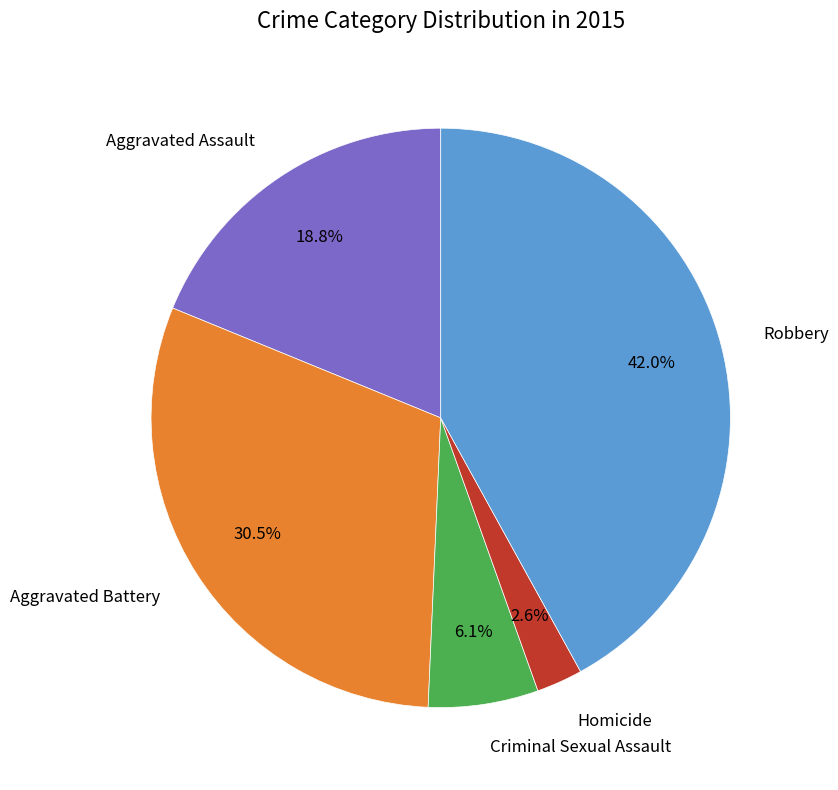

Is Robbery the majority of the pie?

No